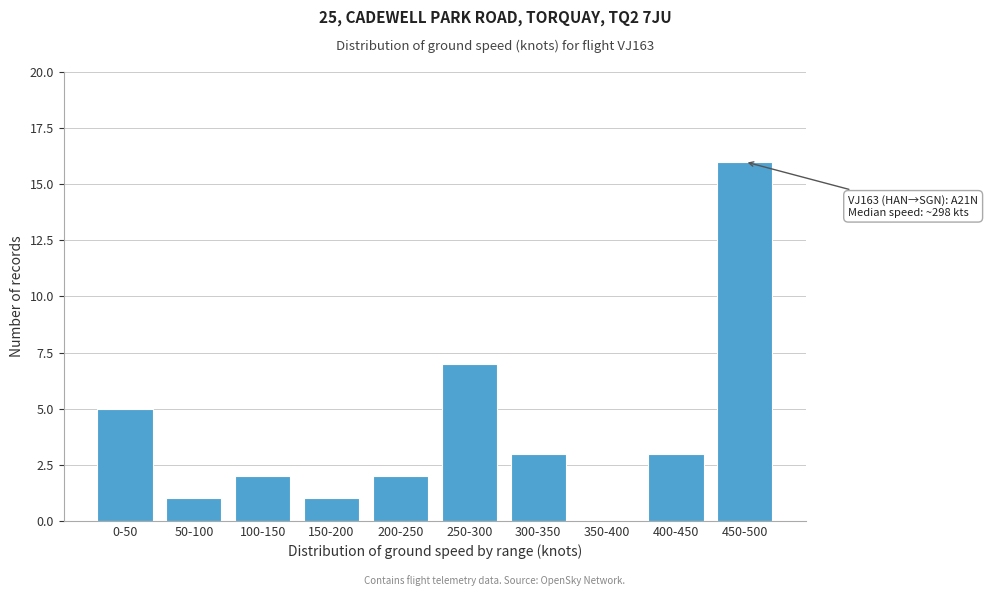

Reading right to left, transcribe all the data shown in this chart.

450-500=16	400-450=3	350-400=0	300-350=3	250-300=7	200-250=2	150-200=1	100-150=2	50-100=1	0-50=5